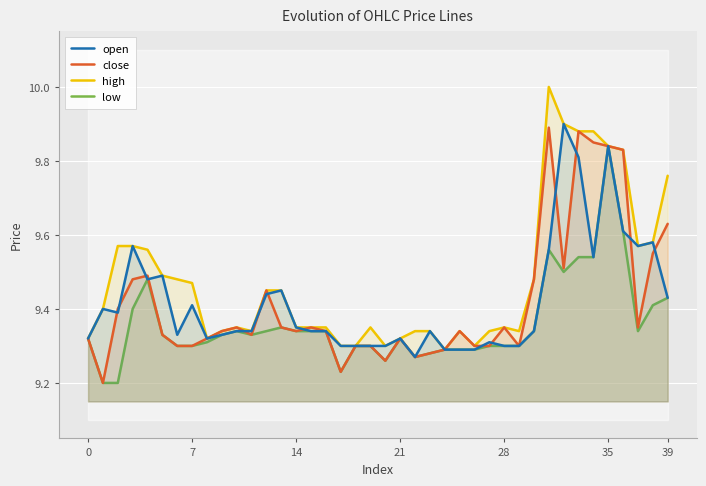

True or false: high has more than 1 interior local peaks.

True